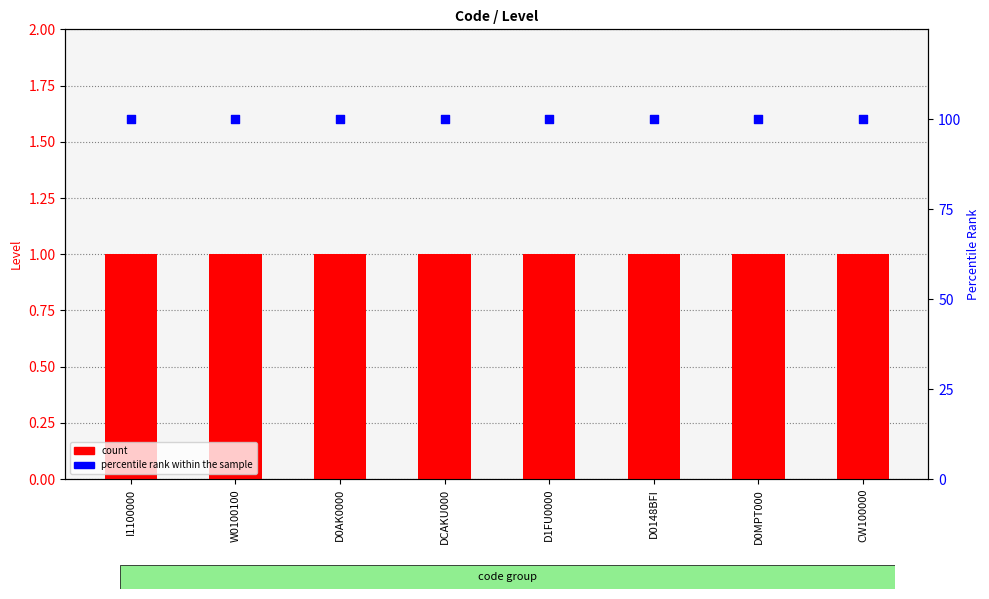

At how many categories does at least one series exceed 75?

8